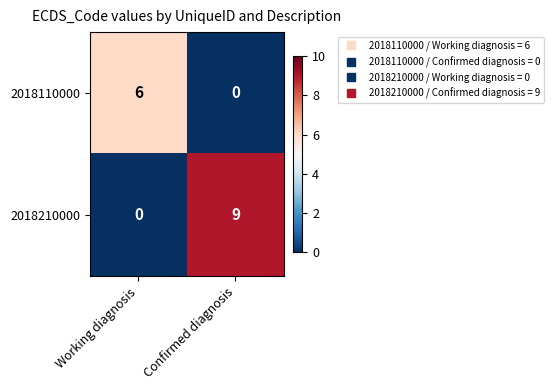

Which label corresponds to the largest value in the chart?

Confirmed diagnosis